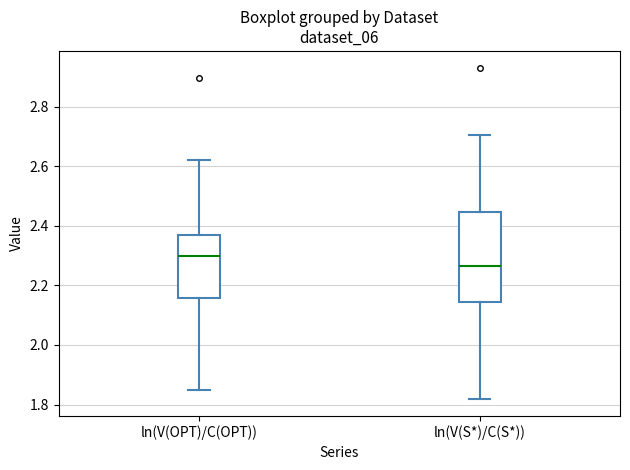

Reading left to right, transcribe this box plot: for each box, give where its median line is, the range the box spans, and where its two whiskers end, as read against the y-axis. The values are not printed on the chart, so give them approximately, as read against the axis.

ln(V(OPT)/C(OPT)): median 2.30, box 2.16 to 2.36, whiskers 1.84 to 2.62
ln(V(S*)/C(S*)): median 2.26, box 2.14 to 2.44, whiskers 1.82 to 2.70